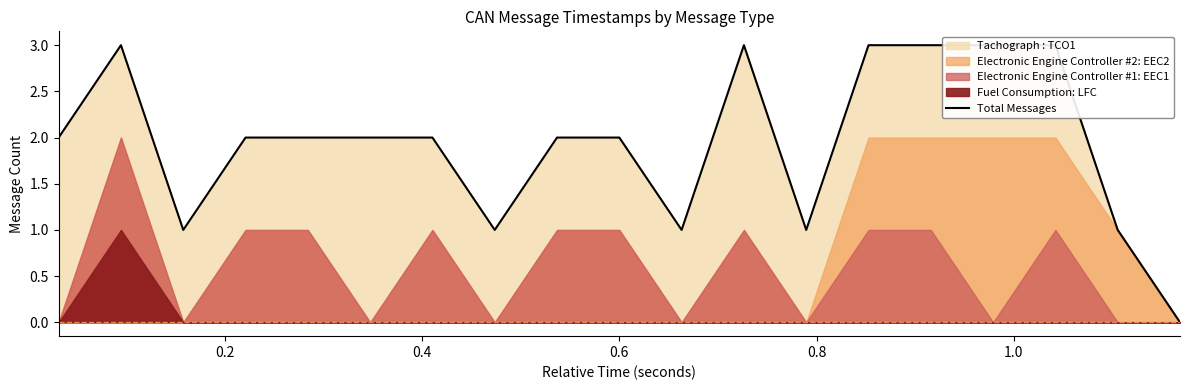

What is the difference between the second highest and second lowest values?

2